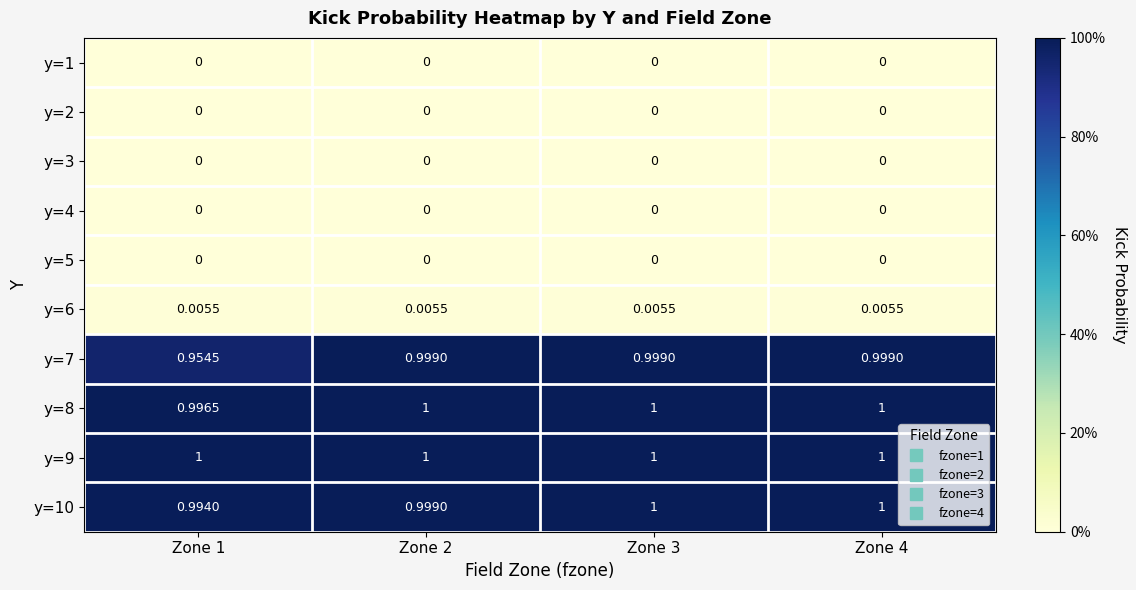

How many series are shown in this chart?

10